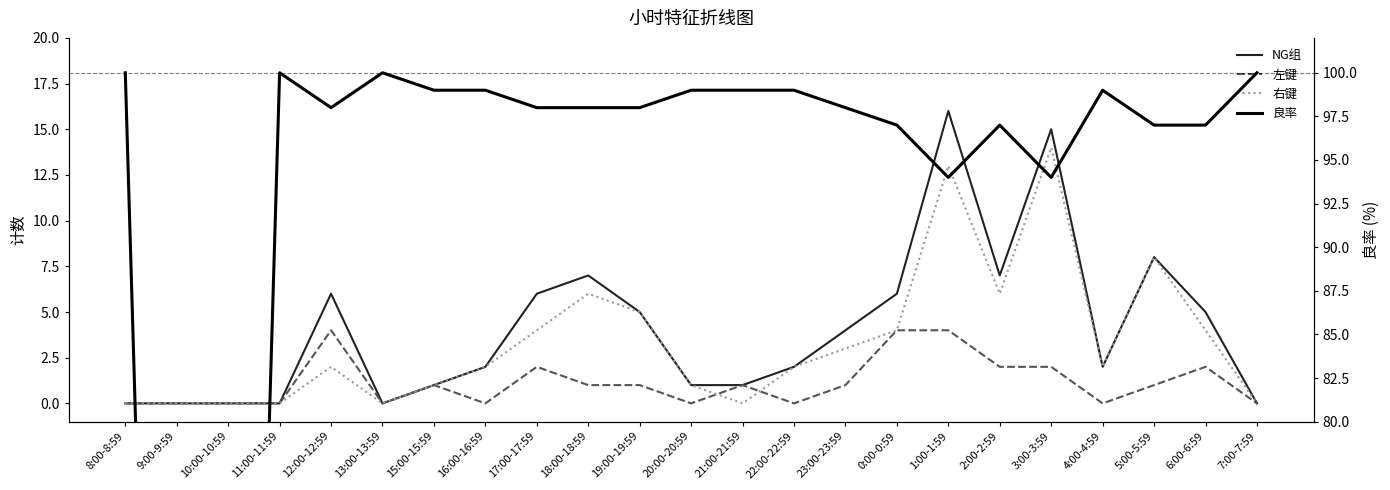

Rank the categories by NG组 value from lowest to highest.

8:00-8:59, 9:00-9:59, 10:00-10:59, 11:00-11:59, 13:00-13:59, 7:00-7:59, 15:00-15:59, 20:00-20:59, 21:00-21:59, 16:00-16:59, 22:00-22:59, 4:00-4:59, 23:00-23:59, 19:00-19:59, 6:00-6:59, 12:00-12:59, 17:00-17:59, 0:00-0:59, 18:00-18:59, 2:00-2:59, 5:00-5:59, 3:00-3:59, 1:00-1:59